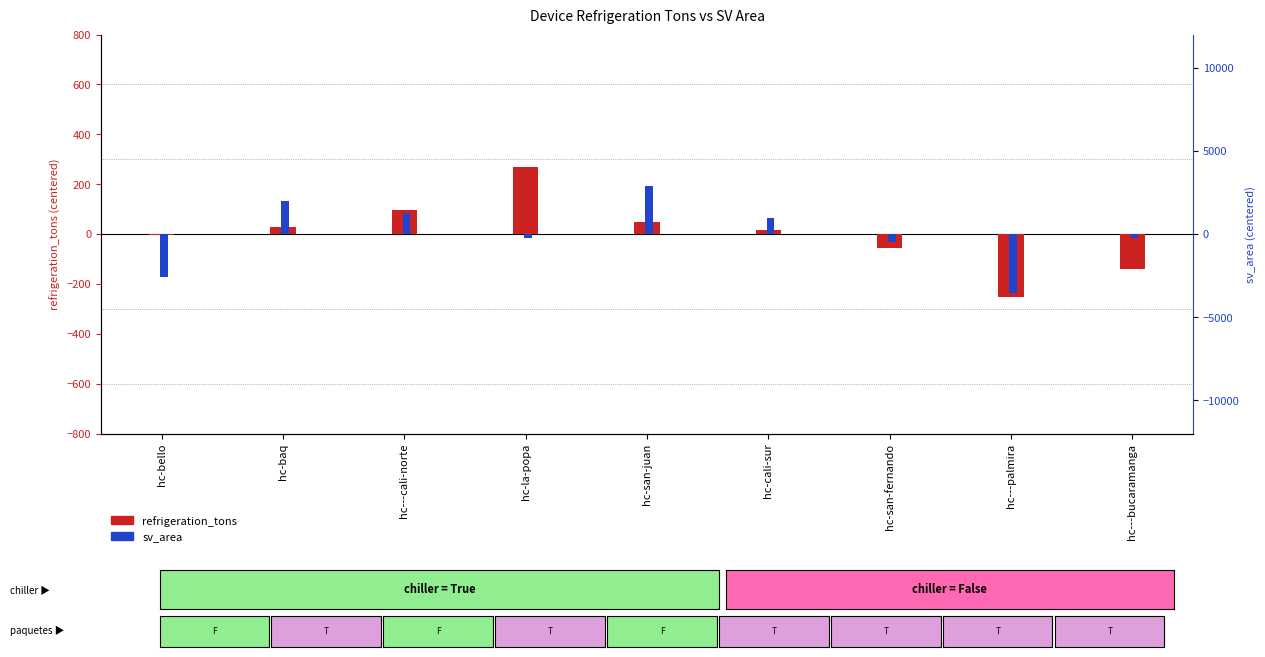

Are the bars grouped side by side (vs. stacked)?

Yes